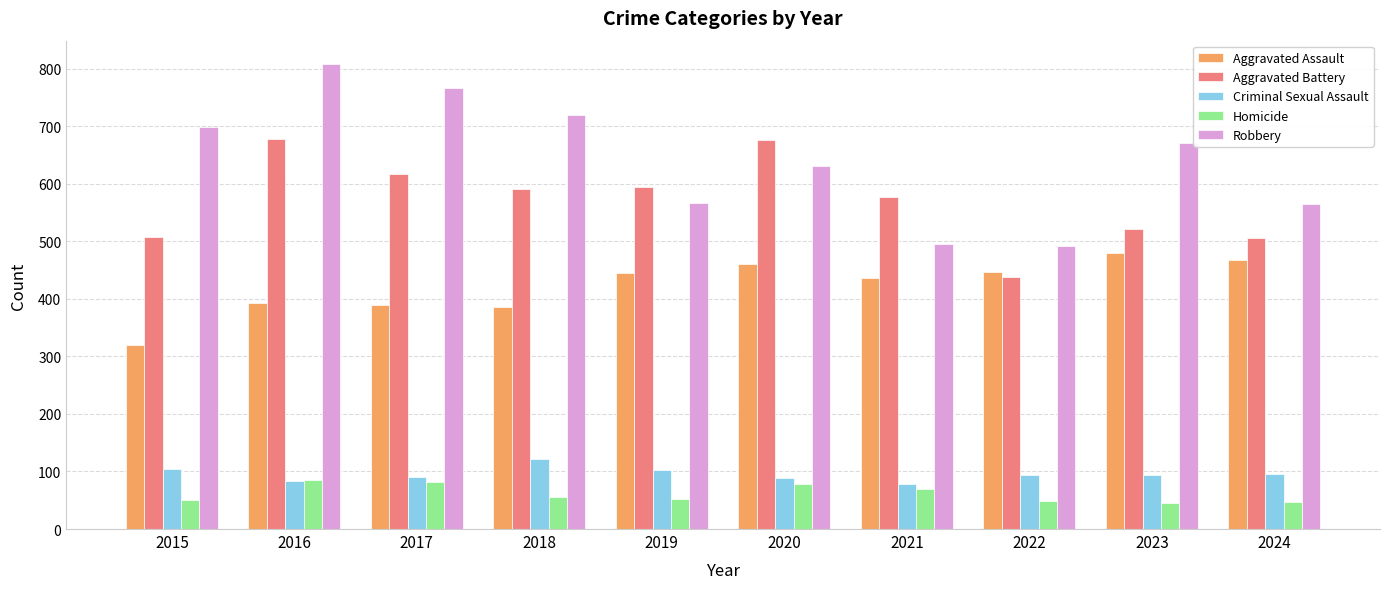

What is the value of the Aggravated Assault bar at the 8th from the left?

447